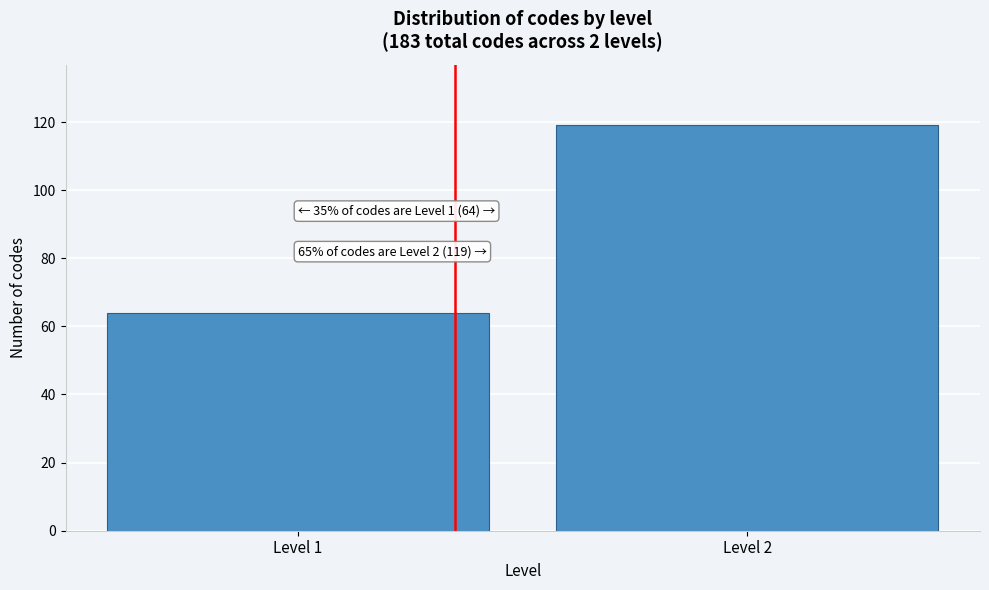

Reading left to right, extract all data points from this chart.

Level 1=64	Level 2=119